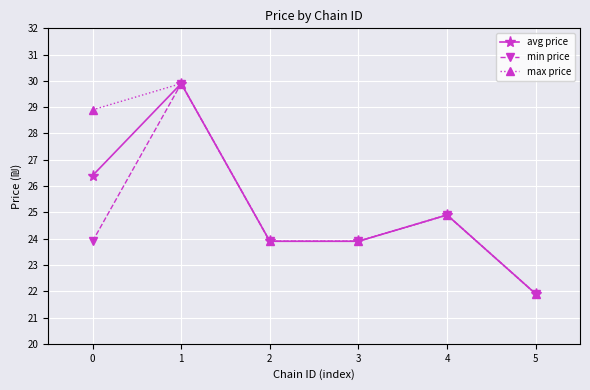

At which label does avg price reach its minimum?

5